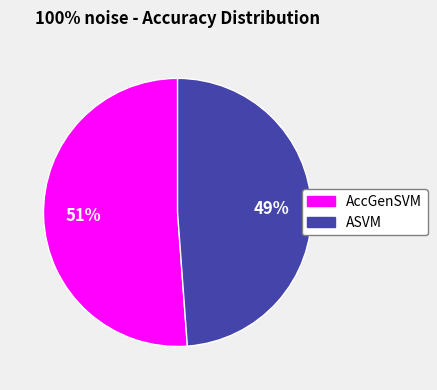

Between AccGenSVM and ASVM, which is larger?

AccGenSVM